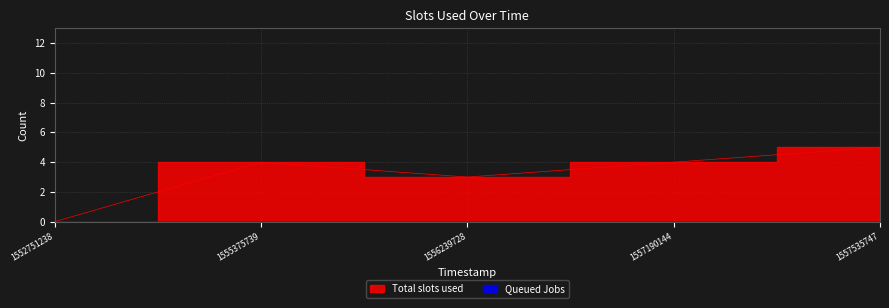

Rank the categories by value from highest to lowest.

1557535747, 1555375739, 1557190144, 1556239728, 1552751238